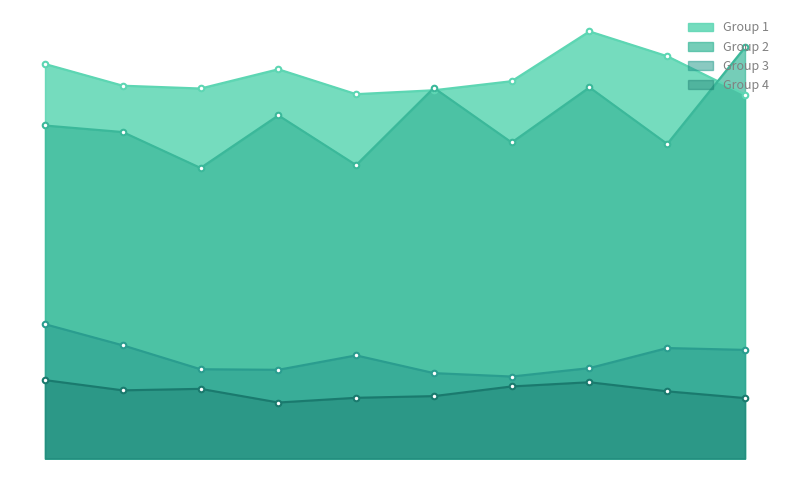

What is the difference between the Group 2 values at 4 and 8?

35.8